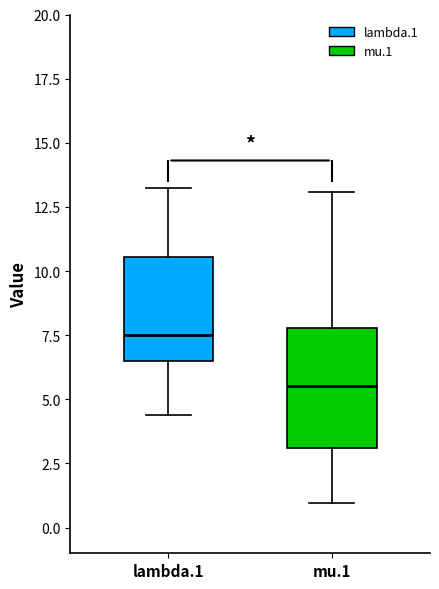

Which box has the highest median line?

lambda.1